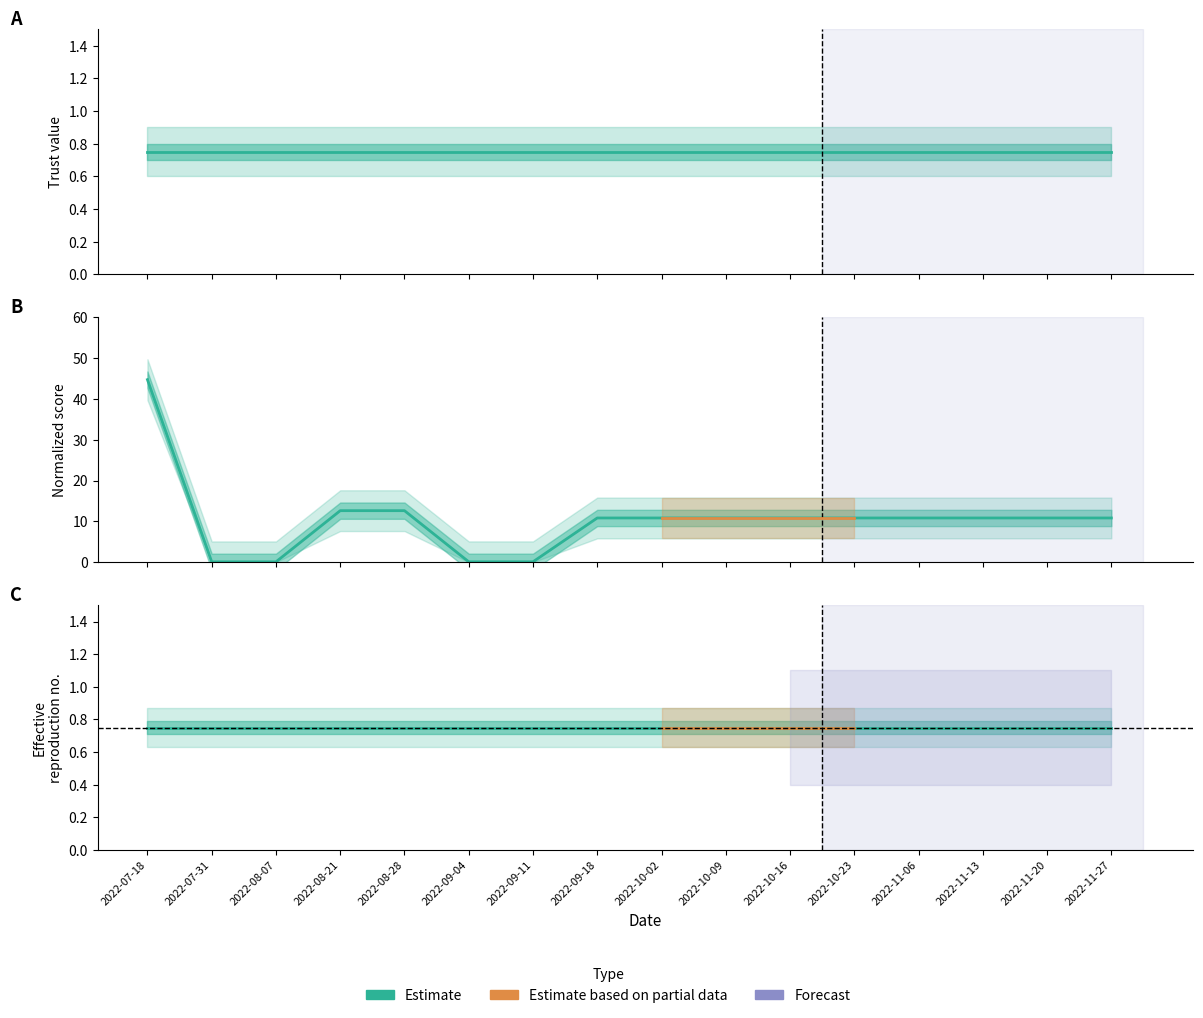

What is the difference between the highest and lowest values at 2022-11-06?

10.1